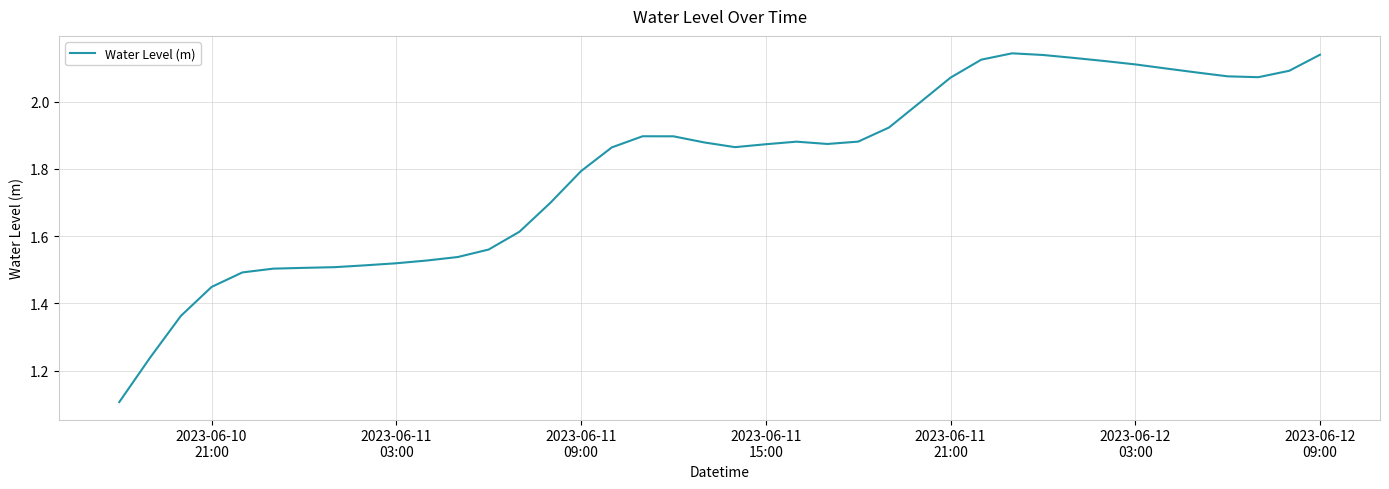

What is the difference between the maximum and minimum values?

1.0